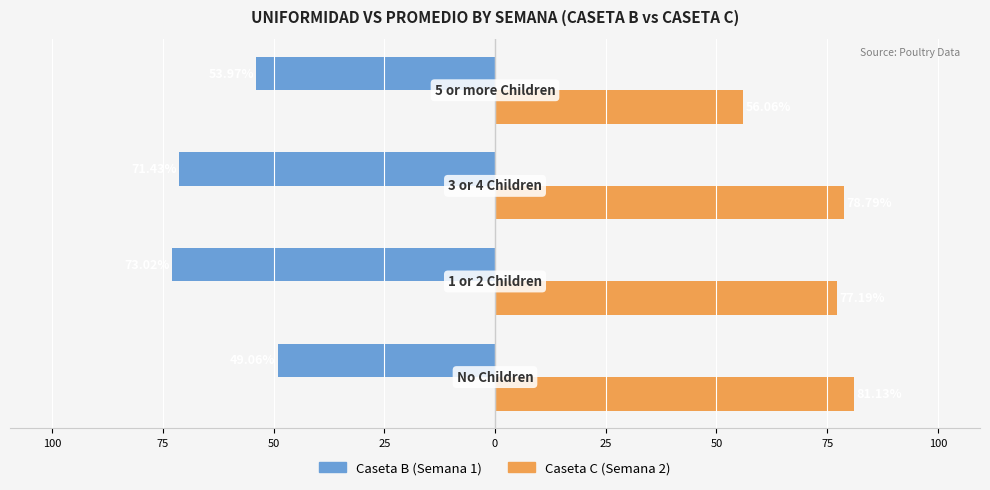

What are all the series names shown in the legend?

Caseta B (Semana 1), Caseta C (Semana 2)